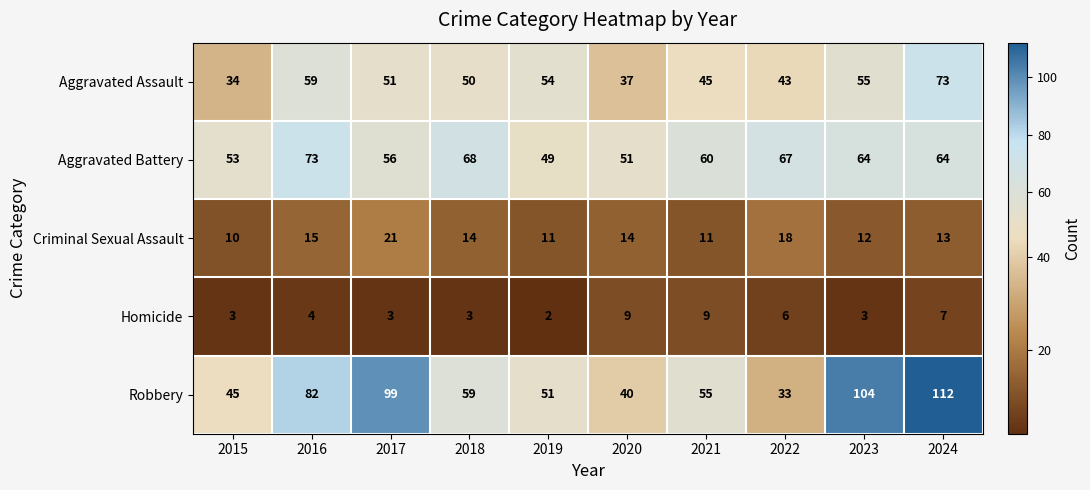

At how many categories does at least one series exceed 38?

10